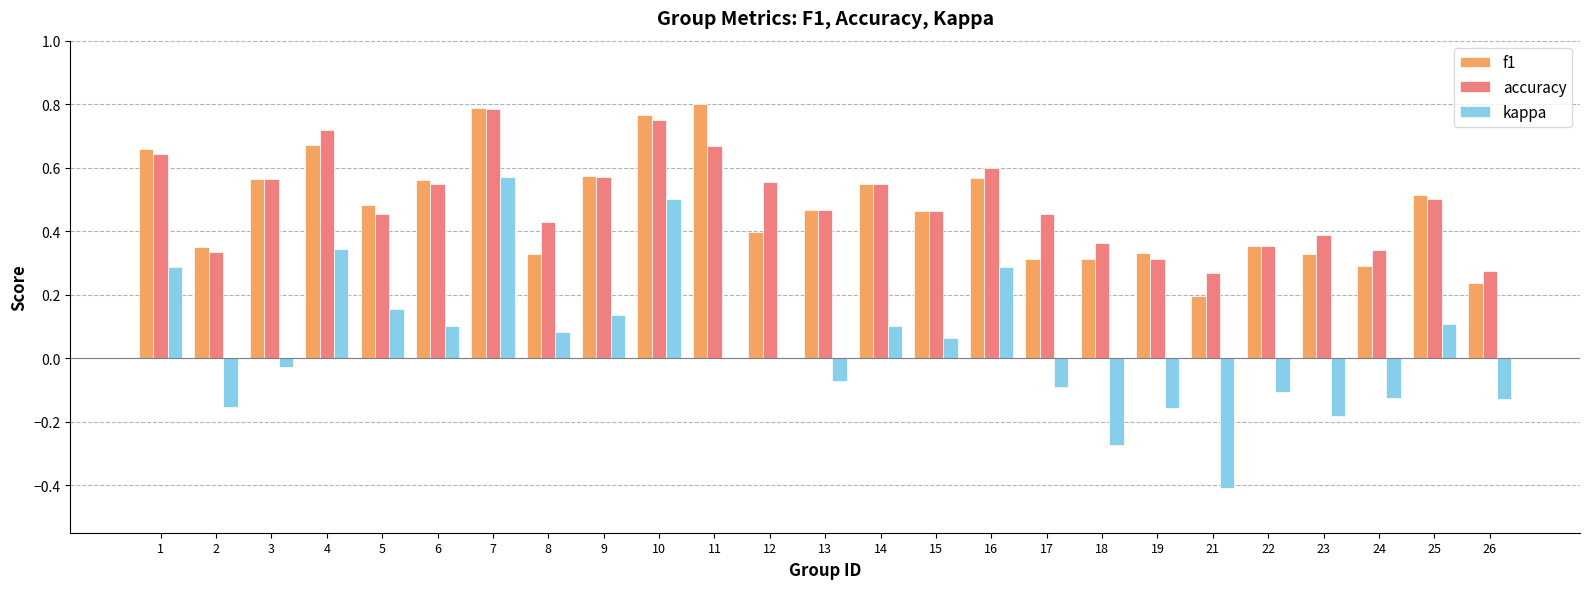

Which series has the largest total across all categories?

accuracy